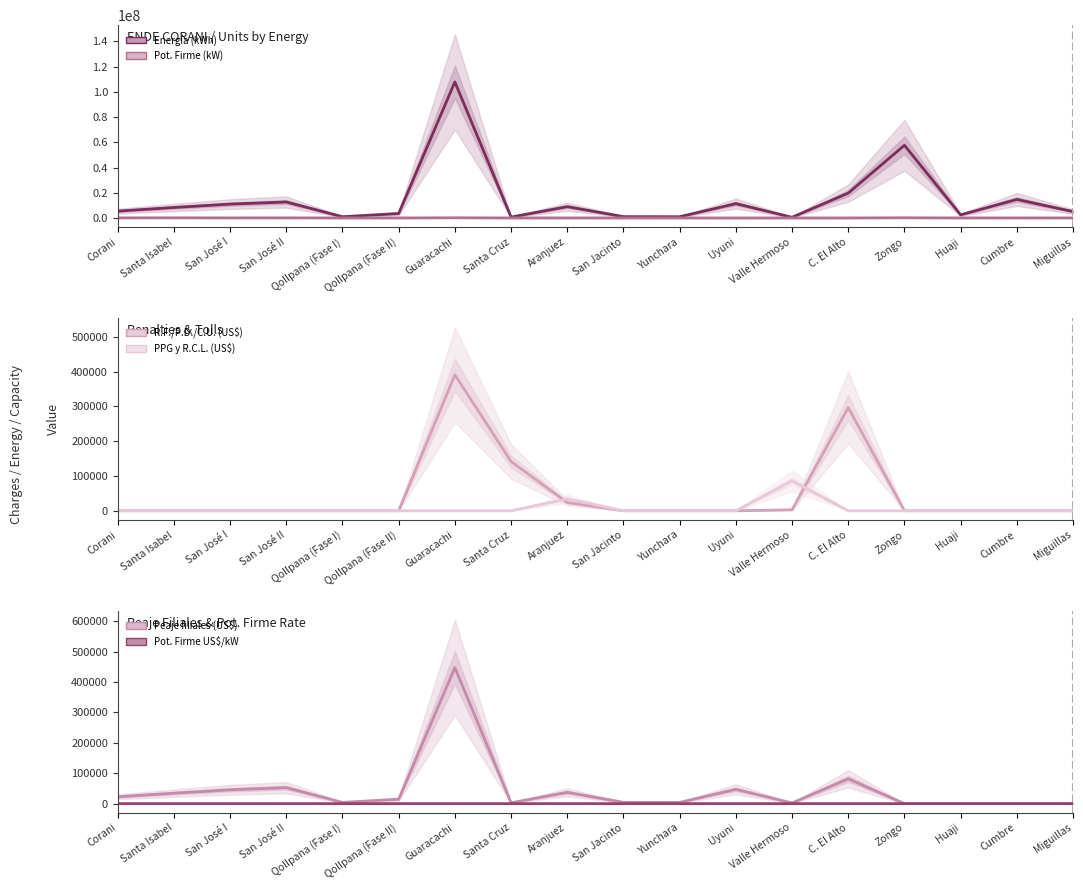

Reading left to right, what are all the values shown in this chart?

Energía (kWh): Corani=5416590.0	Santa Isabel=8289681.0	San José I=10982029.0	San José II=12657618.0	Qollpana (Fase I)=969887.0	Qollpana (Fase II)=3511881.0	Guaracachi=107885480.0	Santa Cruz=692485.0	Aranjuez=8946140.0	San Jacinto=1029871.0	Yunchara=966669.0	Uyuni=11350070.0	Valle Hermoso=523577.0	C. El Alto=19697739.0	Zongo=57641278.0	Huaji=2449617.0	Cumbre=14683334.0	Miguillas=5060622.0
Pot. Firme (kW): Corani=64019.0	Santa Isabel=90189.8	San José I=53897.8	San José II=67458.0	Qollpana (Fase I)=0.0	Qollpana (Fase II)=0.0	Guaracachi=124117.0	Santa Cruz=0.0	Aranjuez=13215.0	San Jacinto=7388.0	Yunchara=0.0	Uyuni=0.0	Valle Hermoso=0.0	C. El Alto=0.0	Zongo=123104.6	Huaji=3863.7	Cumbre=29780.8	Miguillas=19181.0
R.F./P.D./C.U. (US$): Corani=0.0	Santa Isabel=0.0	San José I=0.0	San José II=0.0	Qollpana (Fase I)=0.0	Qollpana (Fase II)=0.0	Guaracachi=390926.4	Santa Cruz=141673.2	Aranjuez=23745.5	San Jacinto=0.0	Yunchara=0.0	Uyuni=0.0	Valle Hermoso=2849.4	C. El Alto=296726.0	Zongo=0.0	Huaji=0.0	Cumbre=0.0	Miguillas=0.0
PPG y R.C.L. (US$): Corani=0.0	Santa Isabel=0.0	San José I=0.0	San José II=0.0	Qollpana (Fase I)=0.0	Qollpana (Fase II)=0.0	Guaracachi=0.0	Santa Cruz=0.0	Aranjuez=34217.8	San Jacinto=0.0	Yunchara=0.0	Uyuni=0.0	Valle Hermoso=86009.7	C. El Alto=0.0	Zongo=0.0	Huaji=0.0	Cumbre=0.0	Miguillas=0.0
Peaje filiales (US$): Corani=22457.2	Santa Isabel=34369.0	San José I=45531.5	San José II=52478.5	Qollpana (Fase I)=4021.2	Qollpana (Fase II)=14560.3	Guaracachi=447293.2	Santa Cruz=2871.0	Aranjuez=37090.7	San Jacinto=4269.9	Yunchara=4007.8	Uyuni=47057.4	Valle Hermoso=2170.8	C. El Alto=81666.8	Zongo=0.0	Huaji=0.0	Cumbre=0.0	Miguillas=0.0
Pot. Firme US$/kW: Corani=8.8	Santa Isabel=8.8	San José I=9.0	San José II=9.0	Qollpana (Fase I)=0.0	Qollpana (Fase II)=0.0	Guaracachi=9.4	Santa Cruz=0.0	Aranjuez=9.6	San Jacinto=9.1	Yunchara=0.0	Uyuni=0.0	Valle Hermoso=0.0	C. El Alto=0.0	Zongo=9.5	Huaji=9.0	Cumbre=9.3	Miguillas=9.5